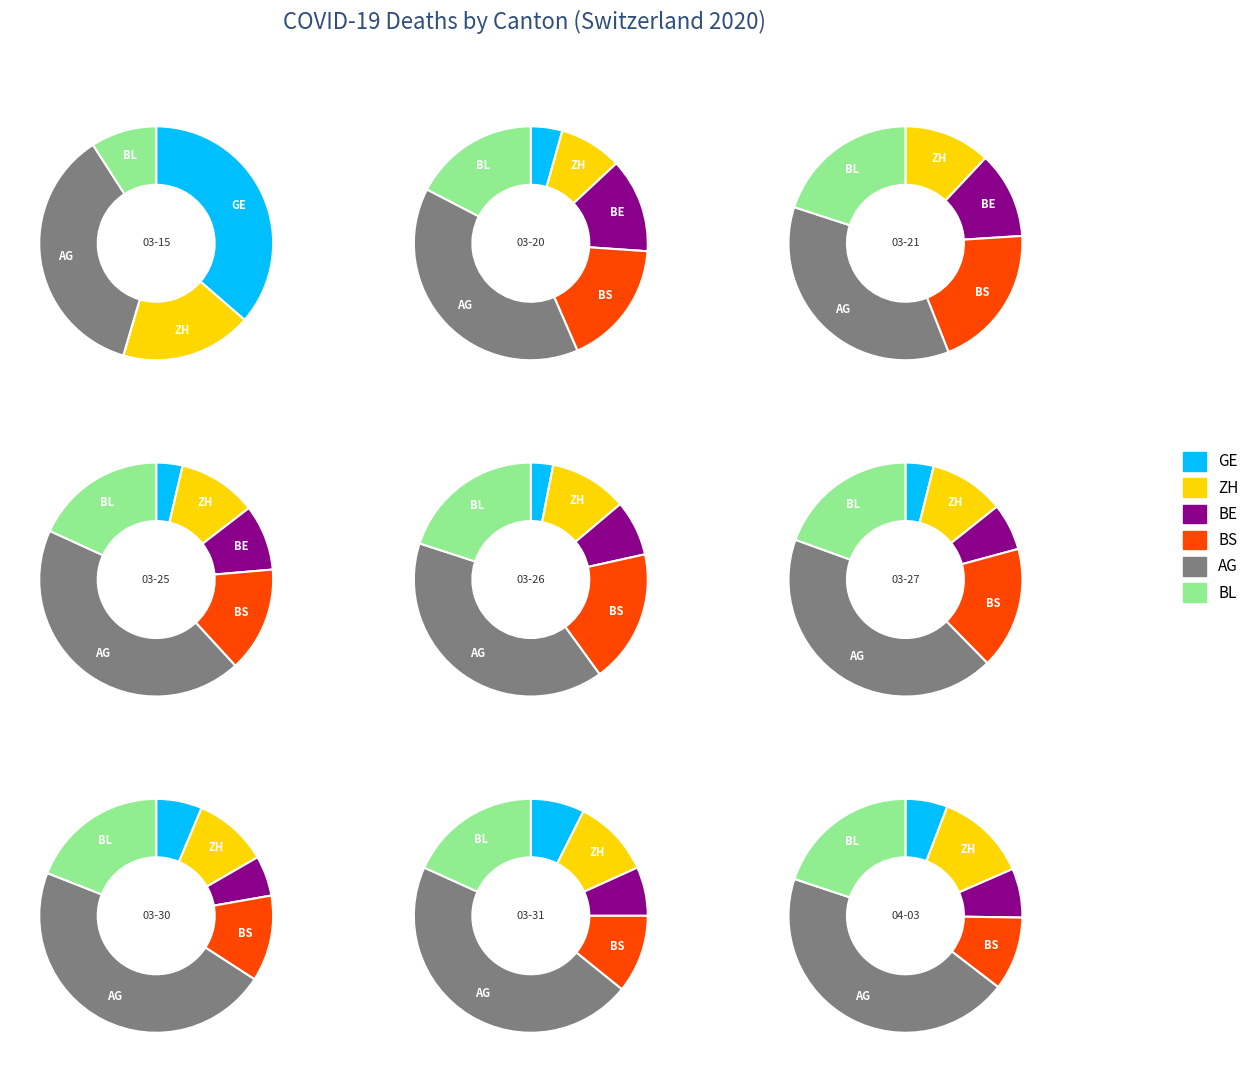

Between 2020-03-27 and 2020-04-03, which series saw the biggest shift?

GE